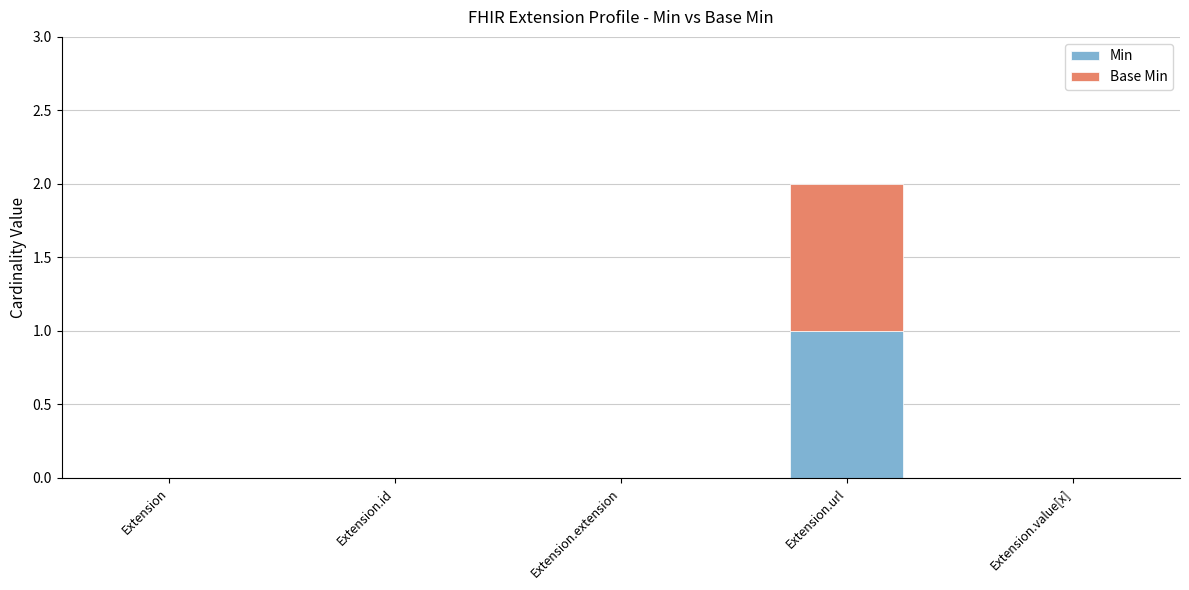

How many series are shown in this chart?

2